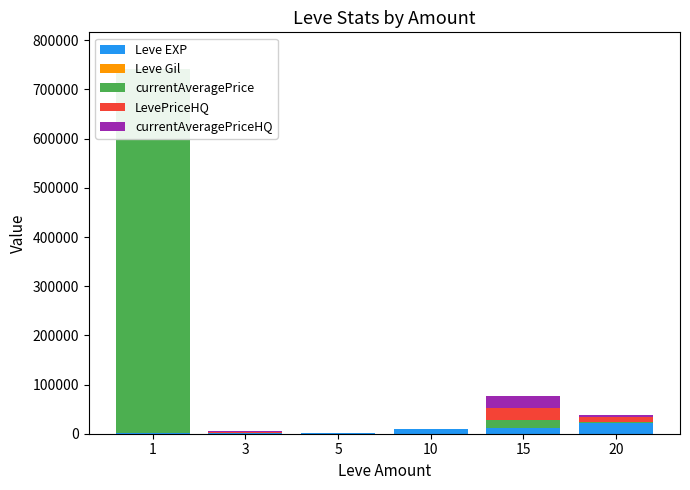

At which category is the sum across all series the highest?

1